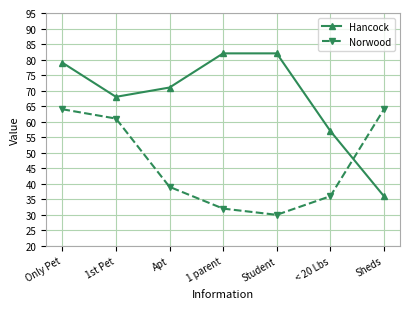

True or false: Norwood has a value of 61 at 1st Pet.

True